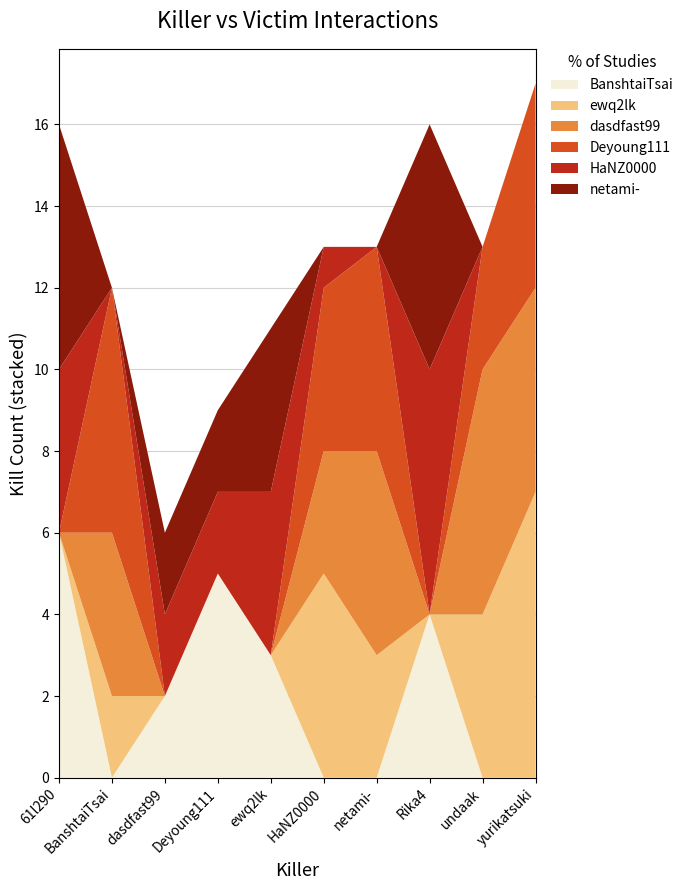

Reading left to right, extract all data points from this chart.

BanshtaiTsai: 61l290=6	BanshtaiTsai=0	dasdfast99=2	Deyoung111=5	ewq2lk=3	HaNZ0000=0	netami-=0	Rika4=4	undaak=0	yurikatsuki=0
ewq2lk: 61l290=0	BanshtaiTsai=2	dasdfast99=0	Deyoung111=0	ewq2lk=0	HaNZ0000=5	netami-=3	Rika4=0	undaak=4	yurikatsuki=7
dasdfast99: 61l290=0	BanshtaiTsai=4	dasdfast99=0	Deyoung111=0	ewq2lk=0	HaNZ0000=3	netami-=5	Rika4=0	undaak=6	yurikatsuki=5
Deyoung111: 61l290=0	BanshtaiTsai=6	dasdfast99=0	Deyoung111=0	ewq2lk=0	HaNZ0000=4	netami-=5	Rika4=0	undaak=3	yurikatsuki=5
HaNZ0000: 61l290=4	BanshtaiTsai=0	dasdfast99=2	Deyoung111=2	ewq2lk=4	HaNZ0000=1	netami-=0	Rika4=6	undaak=0	yurikatsuki=0
netami-: 61l290=6	BanshtaiTsai=0	dasdfast99=2	Deyoung111=2	ewq2lk=4	HaNZ0000=0	netami-=0	Rika4=6	undaak=0	yurikatsuki=0